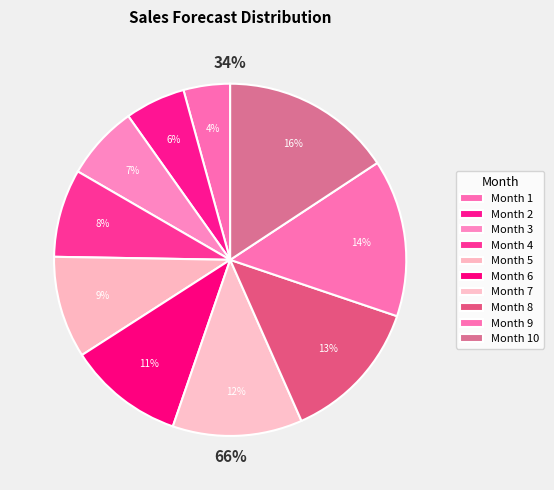

The 5 slice represents 9% of the pie. True or false?

True